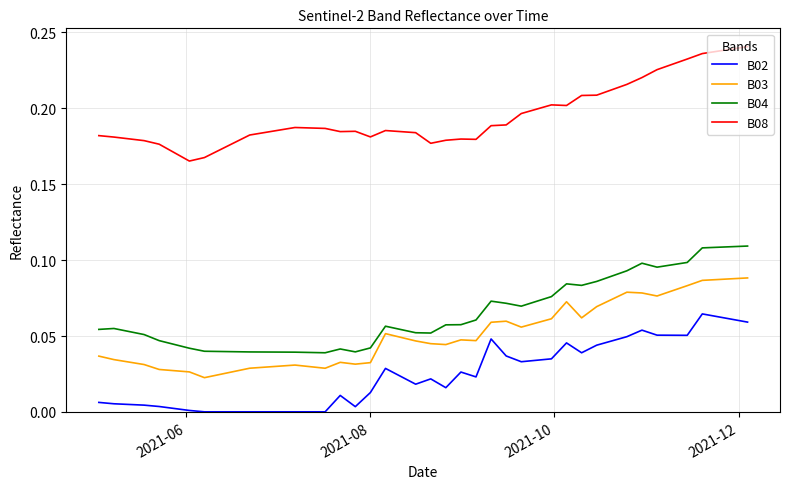

How many lines are shown in the chart?

4